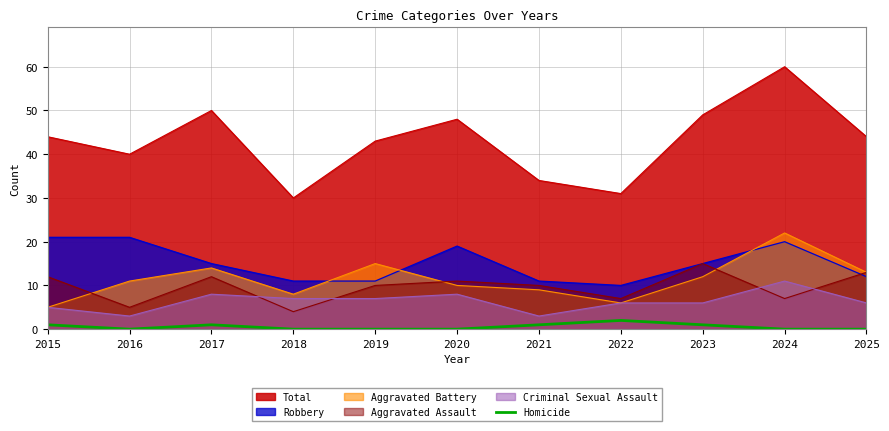

What value does the Aggravated Battery series have at 2020?

10